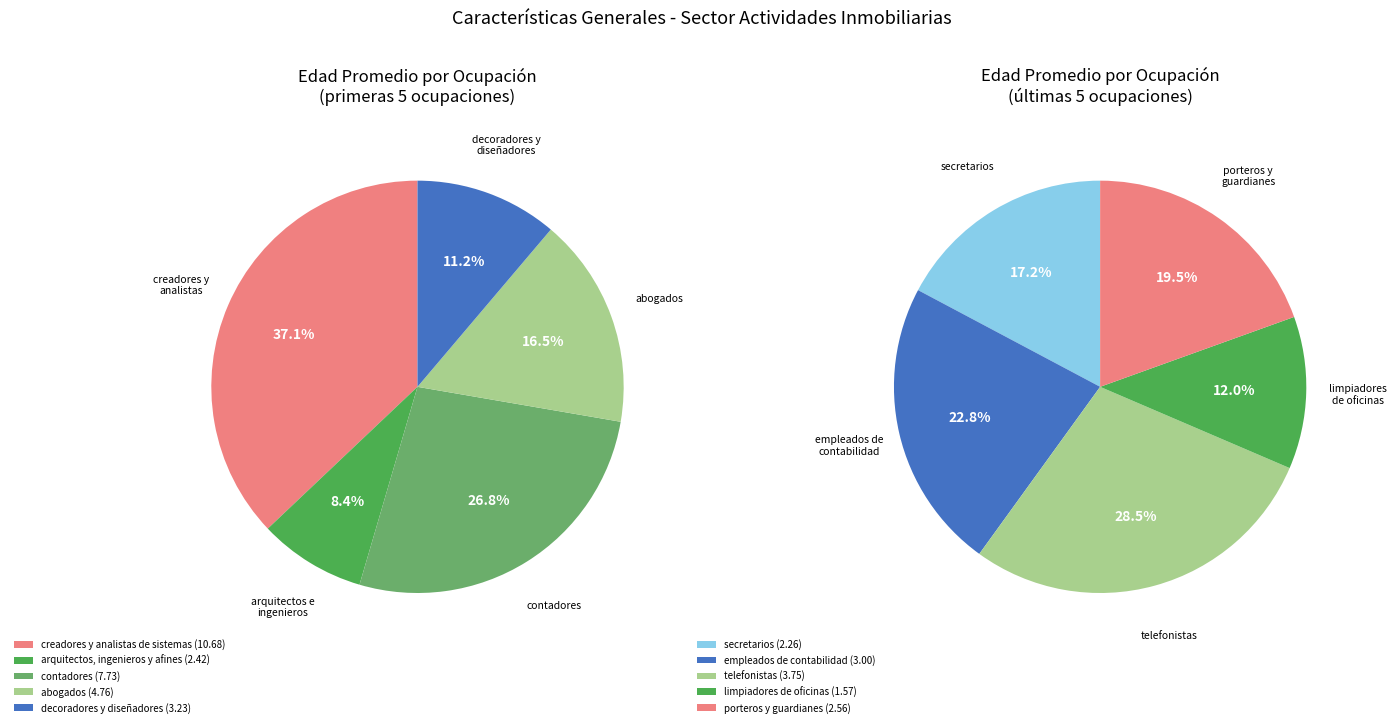

What is the change in value from creadores y analistas de sistemas to limpiadores de oficinas?

-9.1